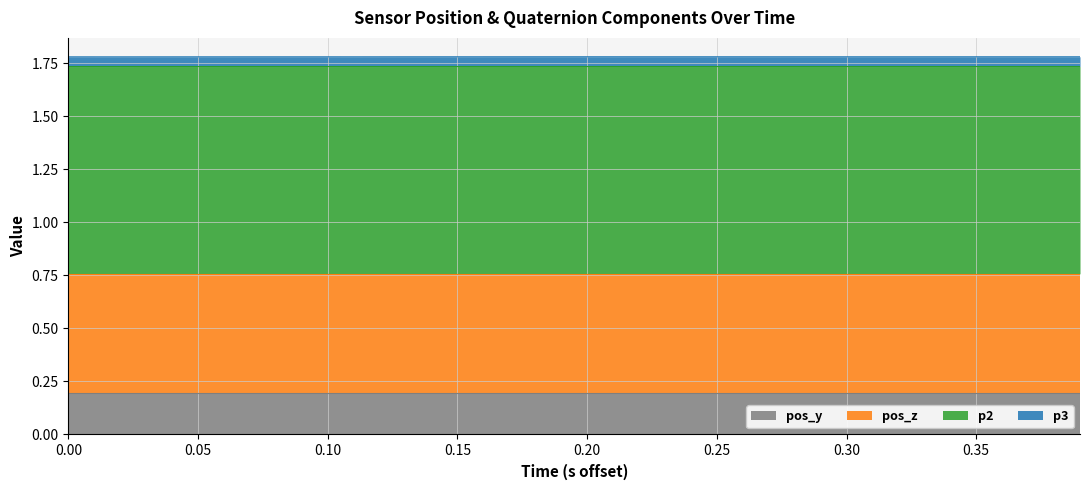

Reading left to right, what are all the values shown in this chart?

p2: 1.0	1.0	1.0	1.0	1.0	1.0	1.0	1.0	1.0	1.0	1.0	1.0	1.0	1.0	1.0	1.0	1.0	1.0	1.0	1.0	1.0	1.0	1.0	1.0	1.0	1.0	1.0	1.0	1.0	1.0	1.0	1.0	1.0	1.0	1.0	1.0	1.0	1.0	1.0	1.0
p3: 0.0	0.0	0.0	0.0	0.0	0.0	0.0	0.0	0.0	0.0	0.0	0.0	0.0	0.0	0.0	0.0	0.0	0.0	0.0	0.0	0.0	0.0	0.0	0.0	0.0	0.0	0.0	0.0	0.0	0.0	0.0	0.0	0.0	0.0	0.0	0.0	0.0	0.0	0.0	0.0
pos_y: 0.2	0.2	0.2	0.2	0.2	0.2	0.2	0.2	0.2	0.2	0.2	0.2	0.2	0.2	0.2	0.2	0.2	0.2	0.2	0.2	0.2	0.2	0.2	0.2	0.2	0.2	0.2	0.2	0.2	0.2	0.2	0.2	0.2	0.2	0.2	0.2	0.2	0.2	0.2	0.2
pos_z: 0.6	0.6	0.6	0.6	0.6	0.6	0.6	0.6	0.6	0.6	0.6	0.6	0.6	0.6	0.6	0.6	0.6	0.6	0.6	0.6	0.6	0.6	0.6	0.6	0.6	0.6	0.6	0.6	0.6	0.6	0.6	0.6	0.6	0.6	0.6	0.6	0.6	0.6	0.6	0.6